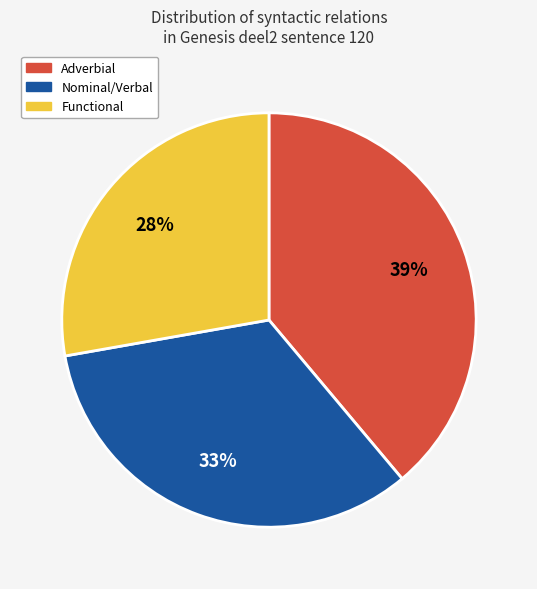

To the nearest percent, what is the combined percentage of Functional and Nominal/Verbal?

61%